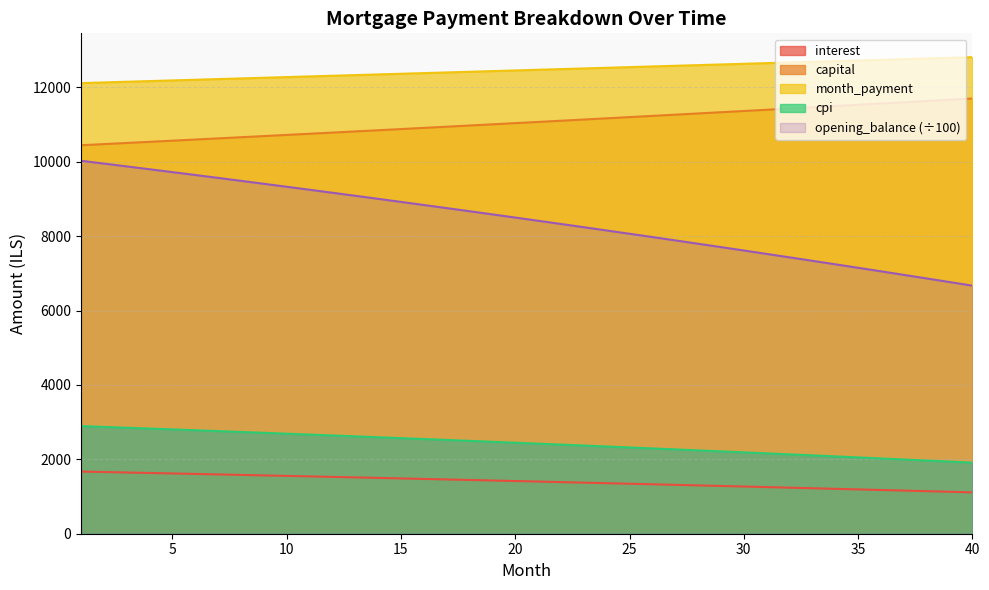

The interest series shows 1500.9 at 14. True or false?

True